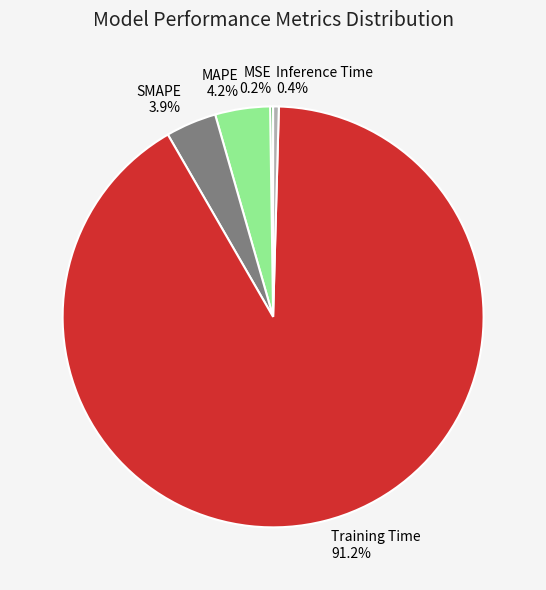

Which category has the biggest portion of the pie?

Training Time